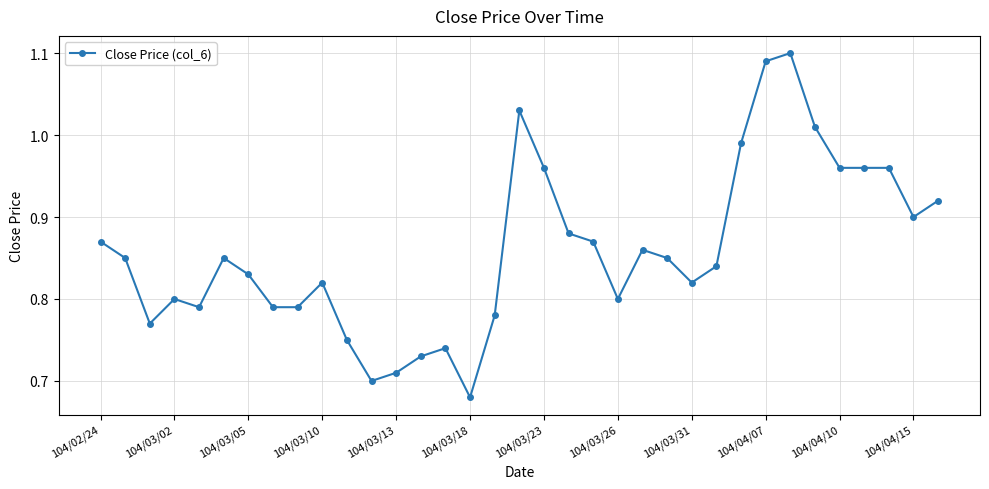

What is the difference between the maximum and second lowest values?

0.4